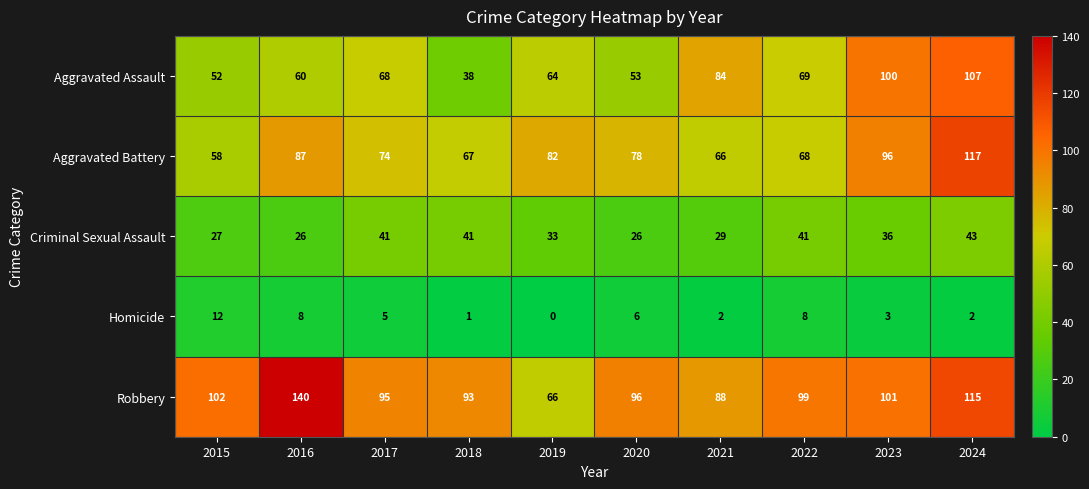

At which category does the chart reach its peak across all series?

2016